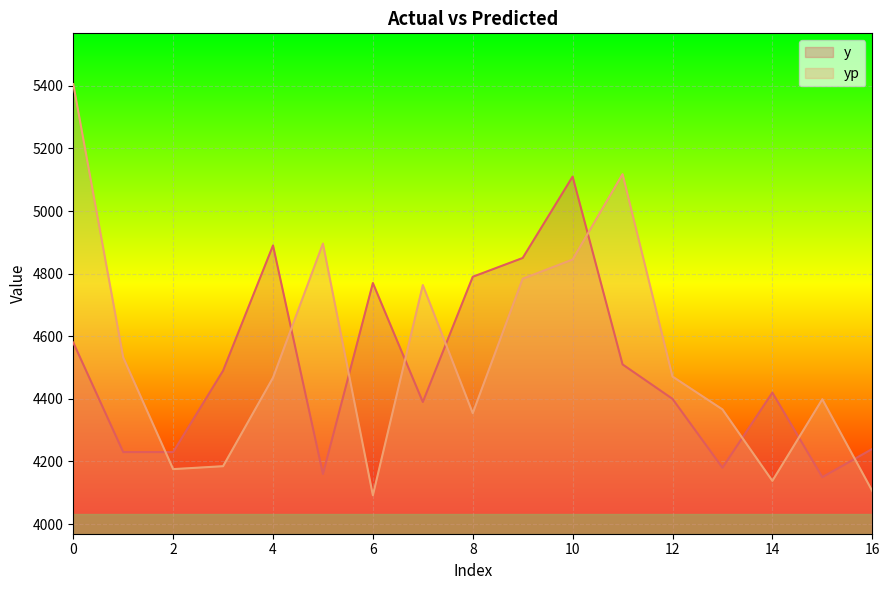

Which has a higher value, 5 or 8?

8